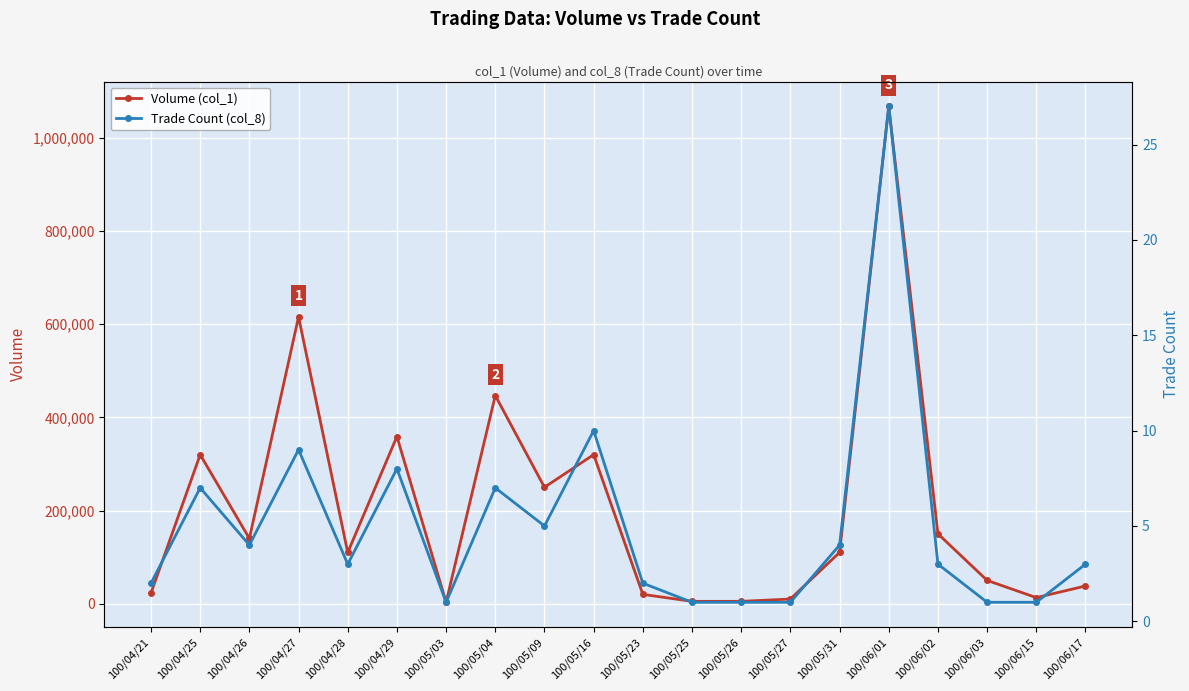

Reading left to right, extract all data points from this chart.

Volume (col_1): 23000	320000	140000	616000	110000	359000	3000	447000	250000	320000	20000	5000	5000	10000	110000	1068000	150000	50000	13000	38000
Trade Count (col_8): 2	7	4	9	3	8	1	7	5	10	2	1	1	1	4	27	3	1	1	3